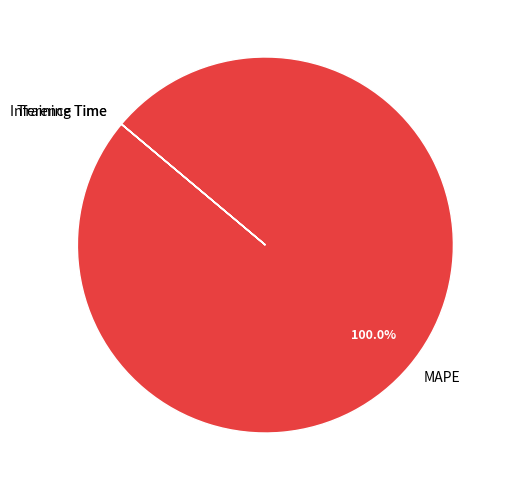

Which category has the biggest portion of the pie?

MAPE